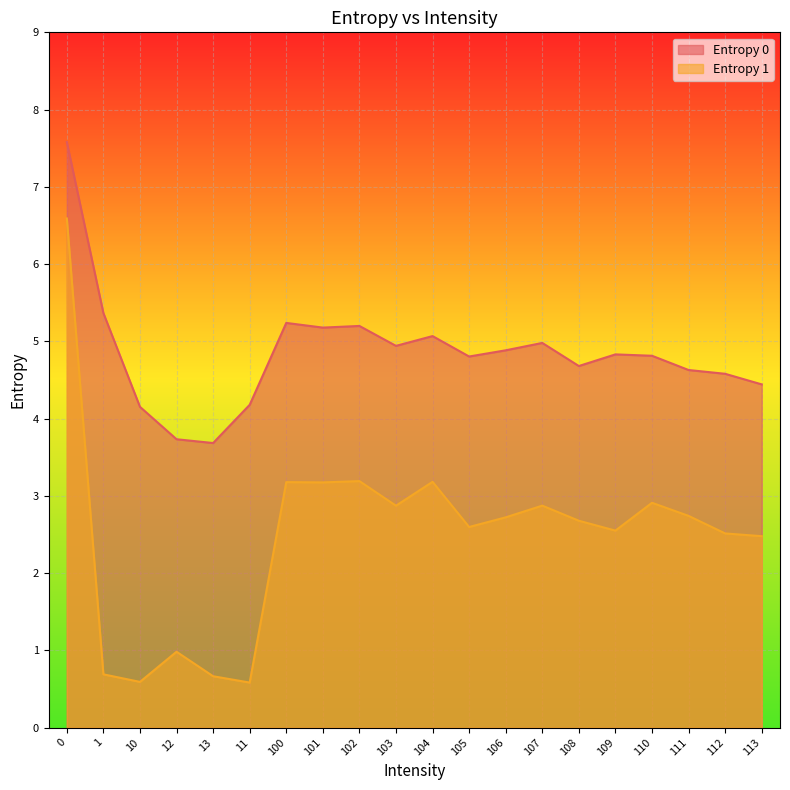

True or false: Entropy 0 and Entropy 1 intersect in this chart.

False